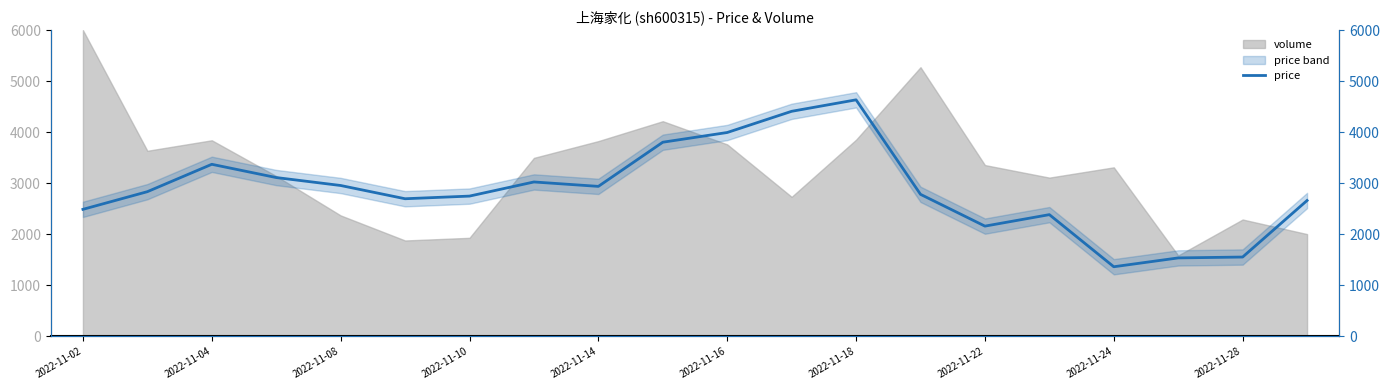

What is the minimum value for price?

1365.1